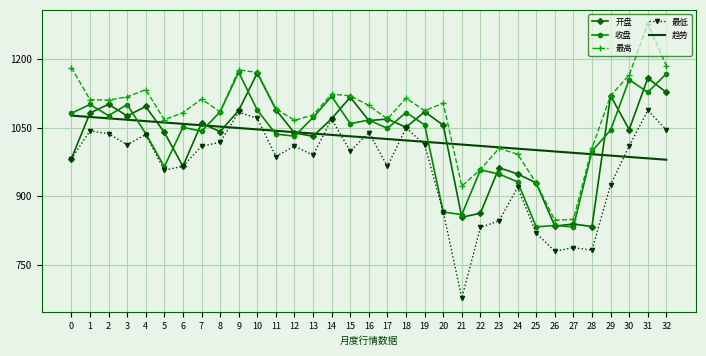

What is the greatest value displayed?

1276.5